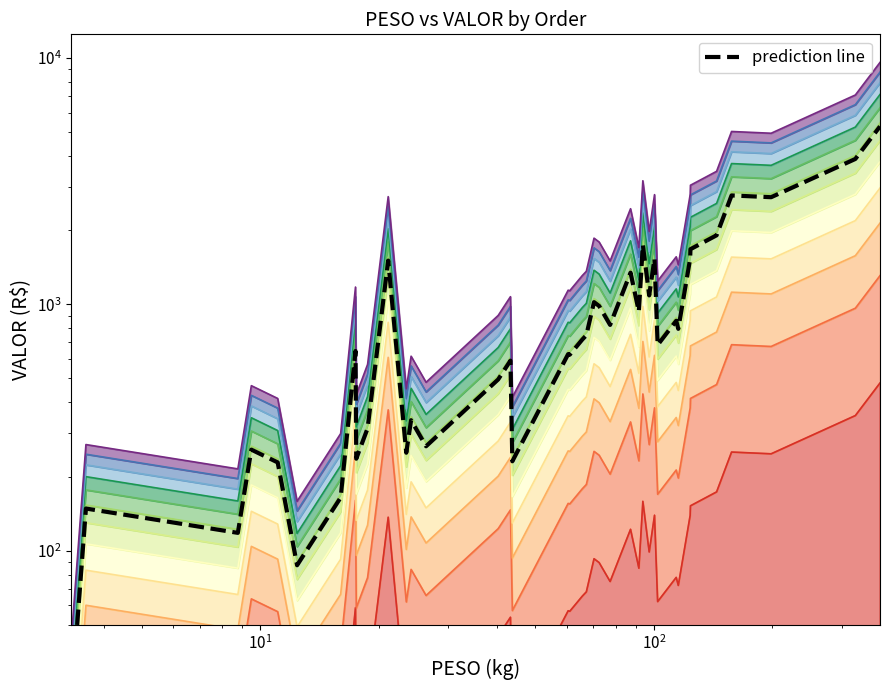

True or false: the data has more than 2 interior local peaks.

True